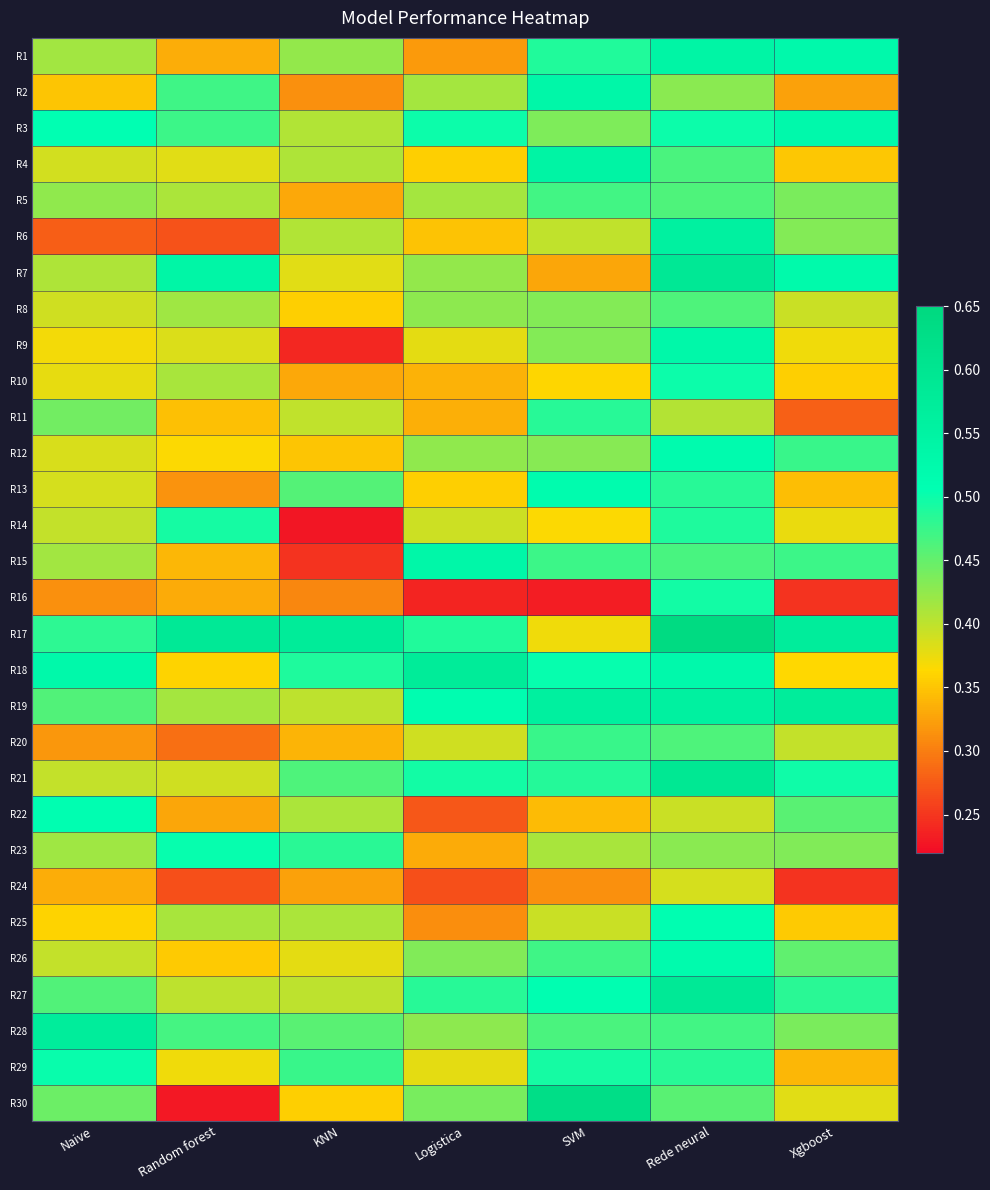

Which series has the widest spread of values?

R30